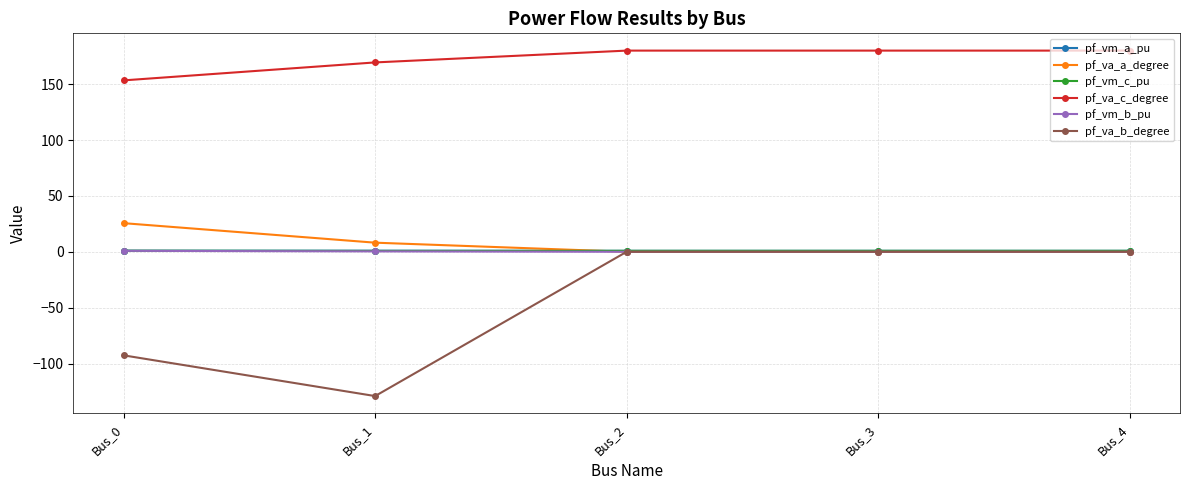

Which series has the widest spread of values?

pf_va_b_degree